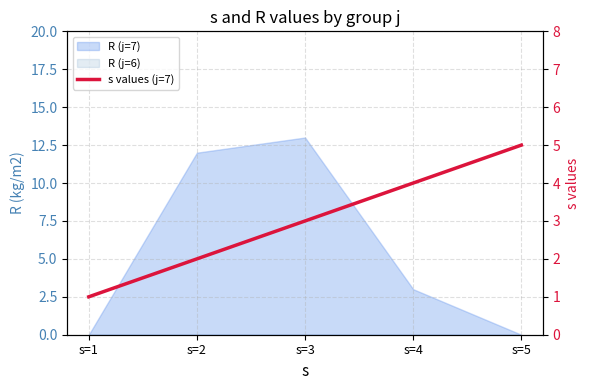

Is it true that the value at s=1 is 1?

True